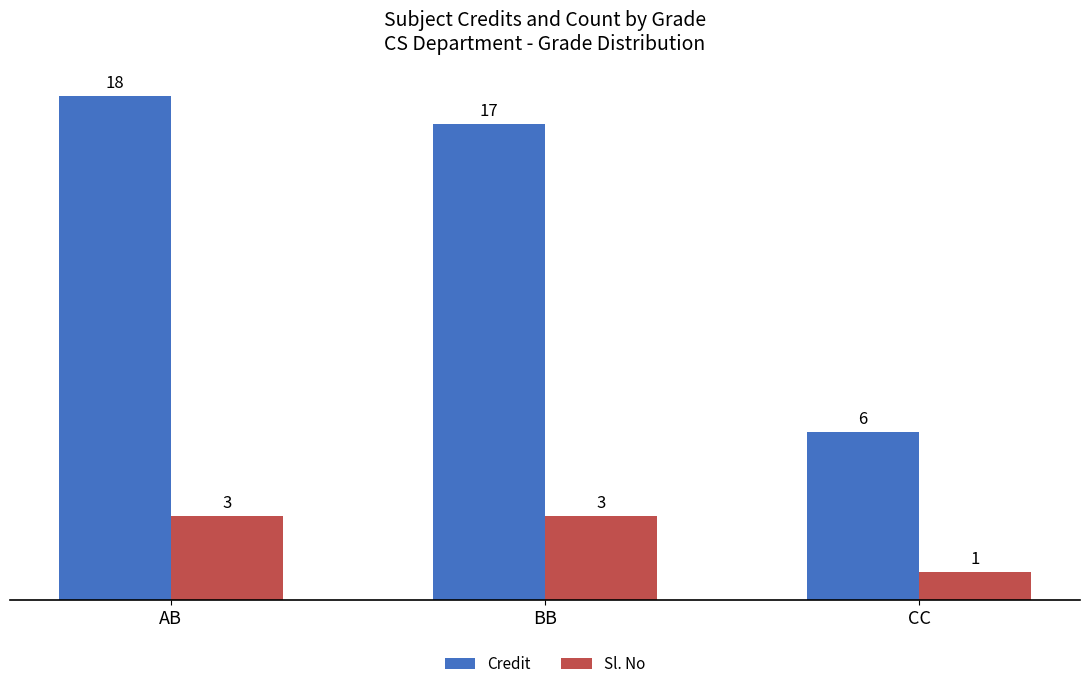

At CC, list the series in order from smallest to largest.

Sl. No, Credit